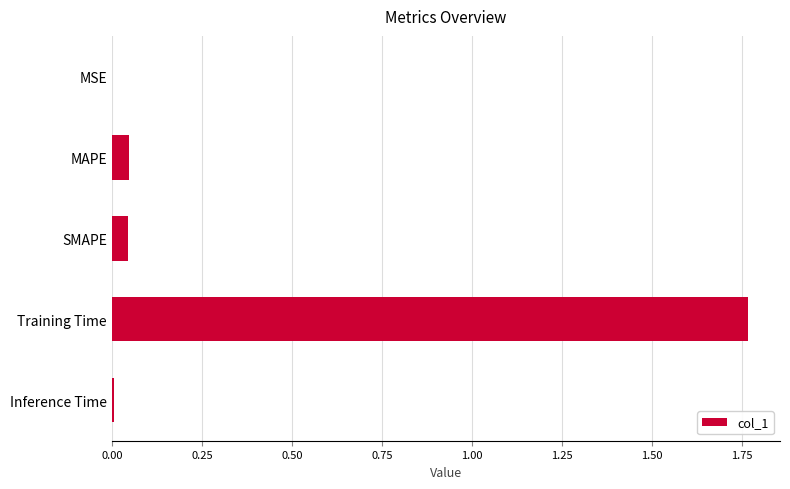

What is the average value?

0.4